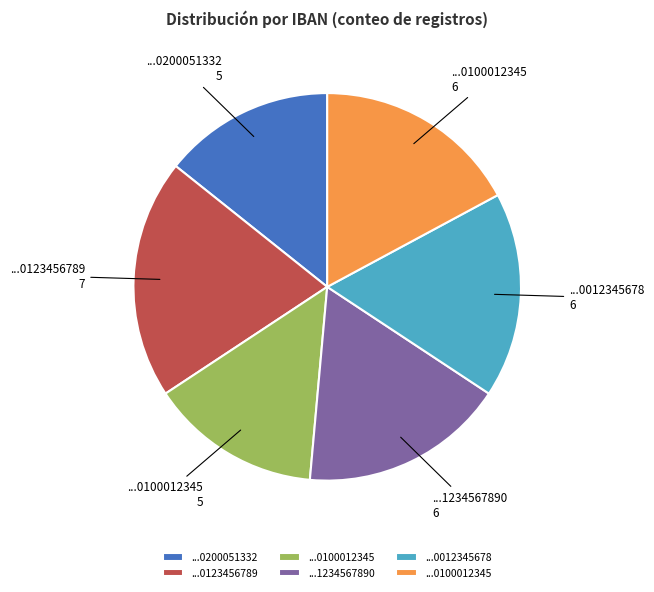

How many slices are in this pie chart?

6